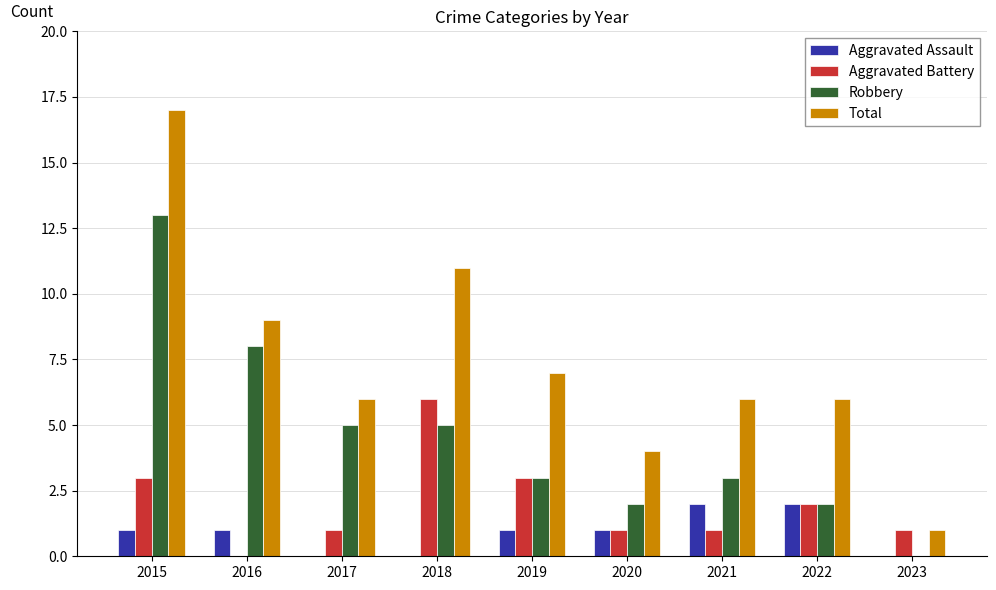

Reading right to left, transcribe all the data shown in this chart.

Aggravated Assault: 2023=0	2022=2	2021=2	2020=1	2019=1	2018=0	2017=0	2016=1	2015=1
Aggravated Battery: 2023=1	2022=2	2021=1	2020=1	2019=3	2018=6	2017=1	2016=0	2015=3
Robbery: 2023=0	2022=2	2021=3	2020=2	2019=3	2018=5	2017=5	2016=8	2015=13
Total: 2023=1	2022=6	2021=6	2020=4	2019=7	2018=11	2017=6	2016=9	2015=17